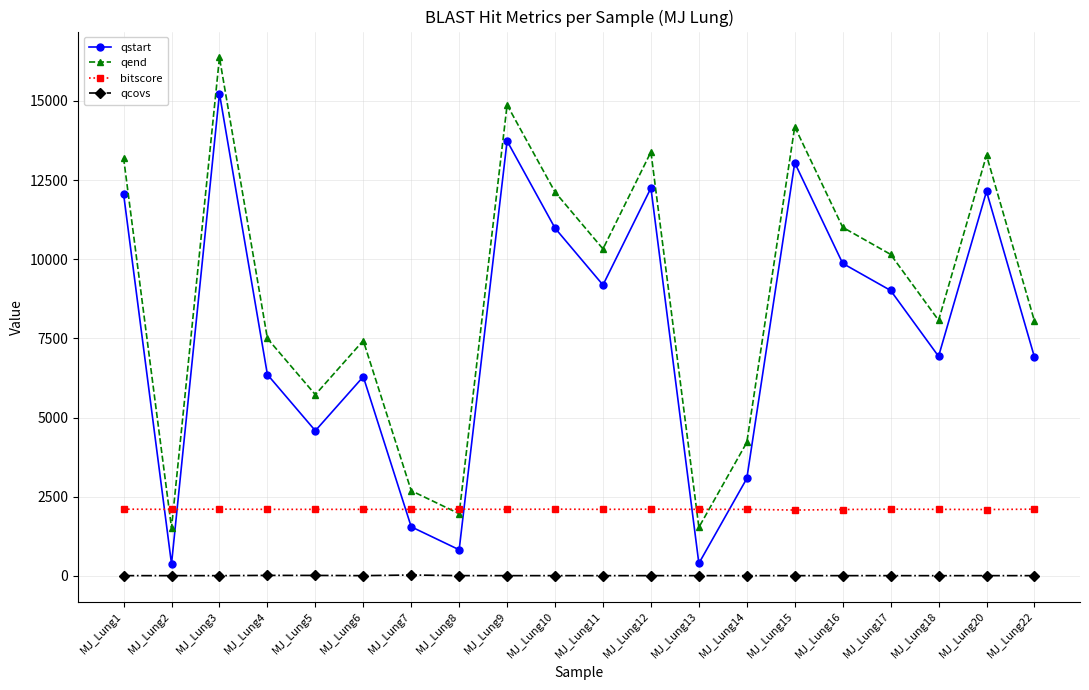

How many categories are shown in the chart?

20